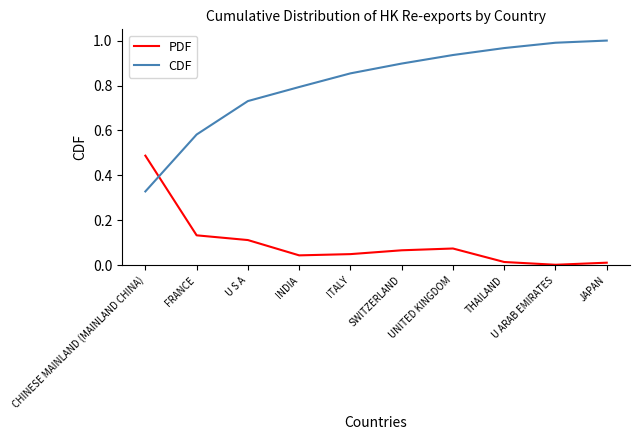

What is the difference between the PDF values at CHINESE MAINLAND (MAINLAND CHINA) and U S A?

0.4